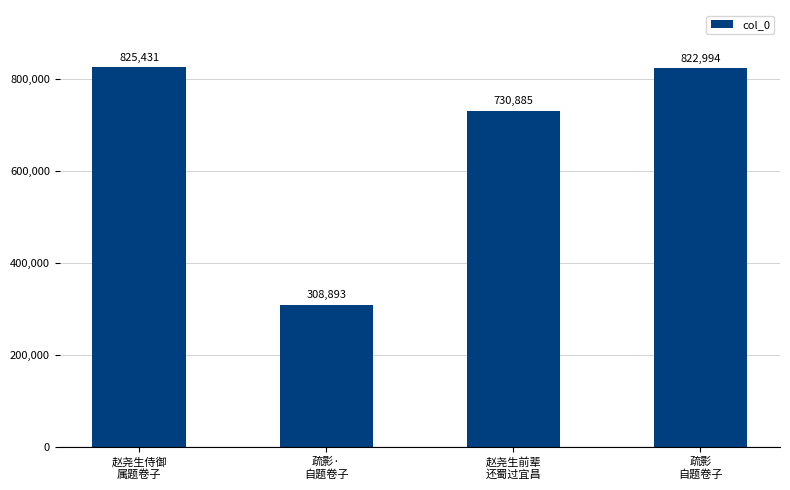

What is the difference between the values at 疏影
自题卷子 and 赵尧生侍御
属题卷子?

2437